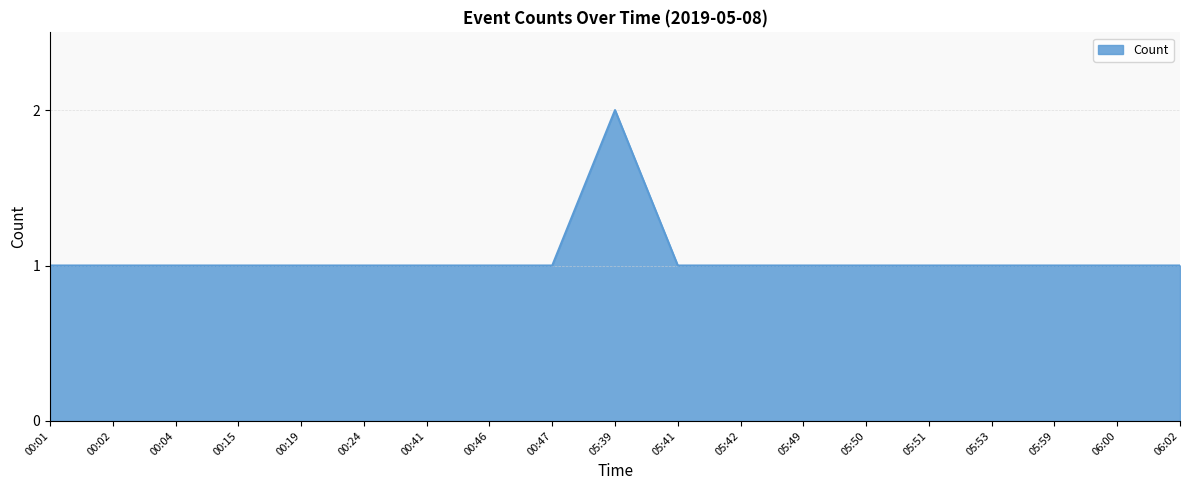

What is the sum of all values?

20